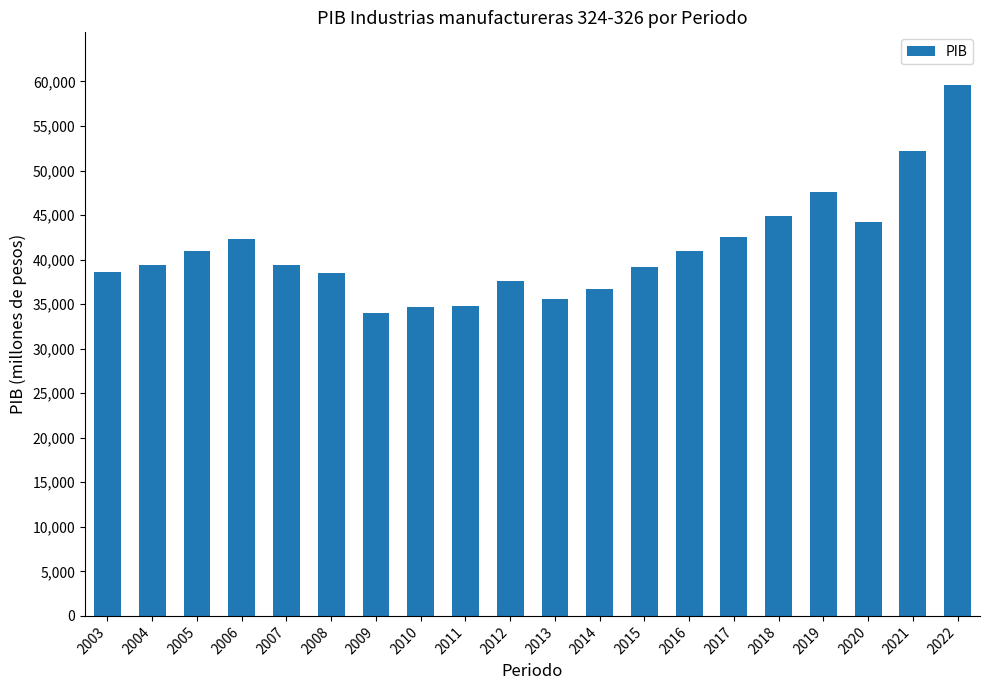

What is the ratio of the value at 2005 to the value at 2007?

1.0